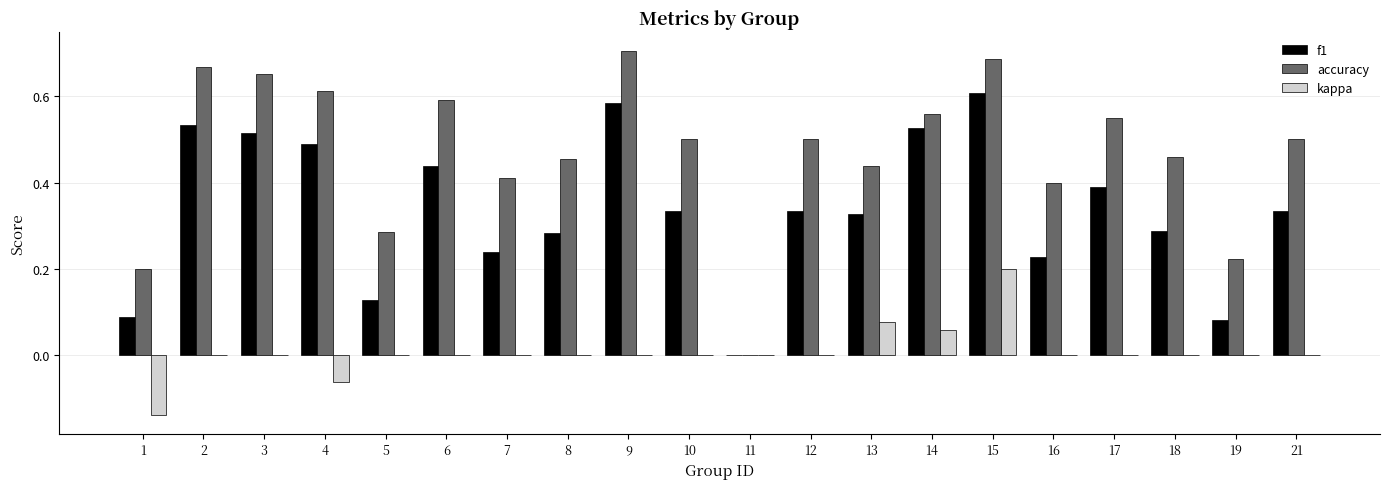

True or false: kappa has a value of 0.2 at 16.

False